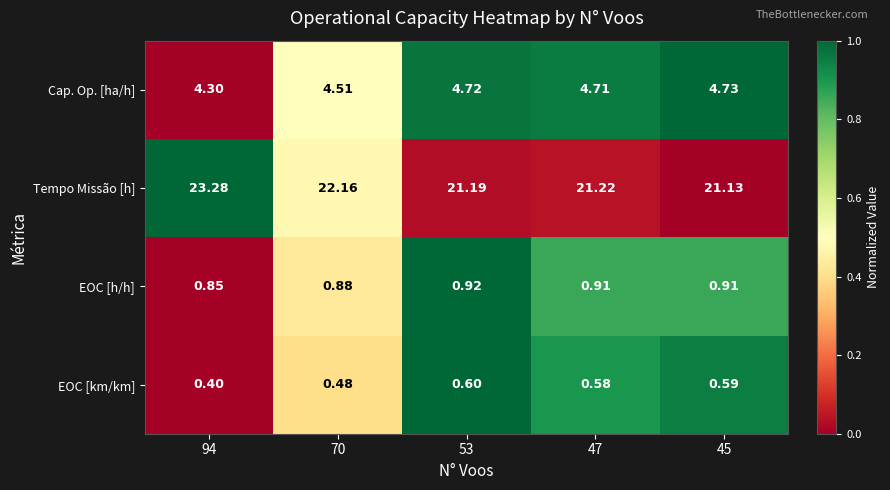

Which series has the largest total across all categories?

Tempo Missão [h]